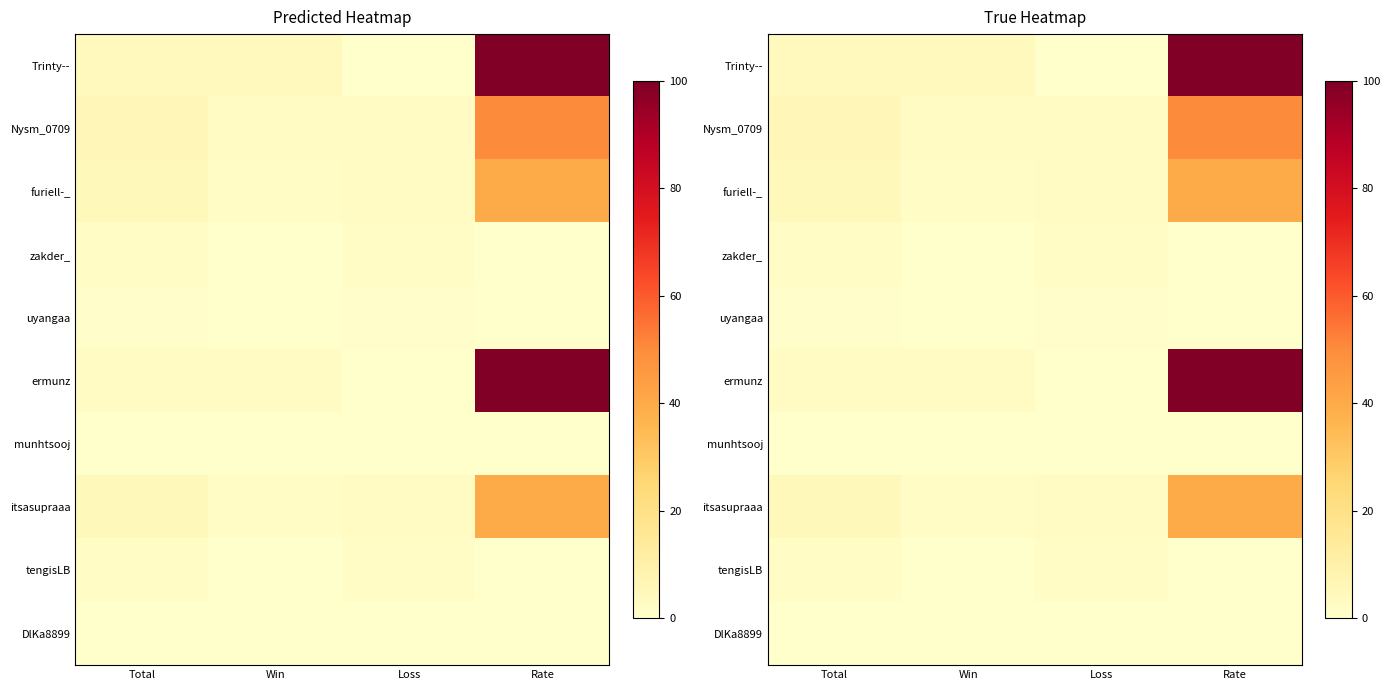

Where does the Nysm_0709 series first go above 6?

Rate